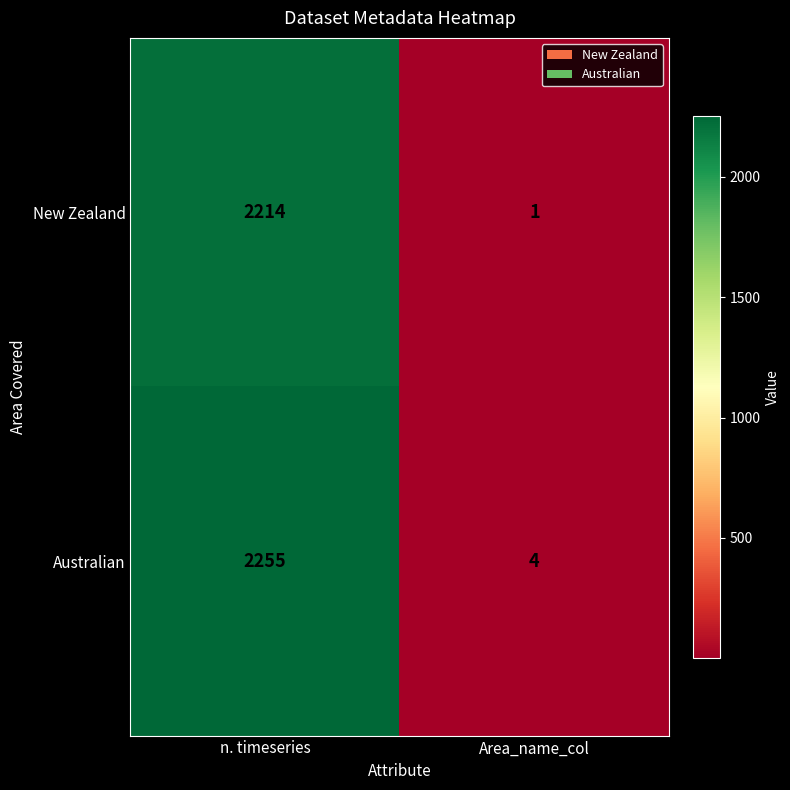

Is it true that New Zealand equals 1 at Area_name_col?

True